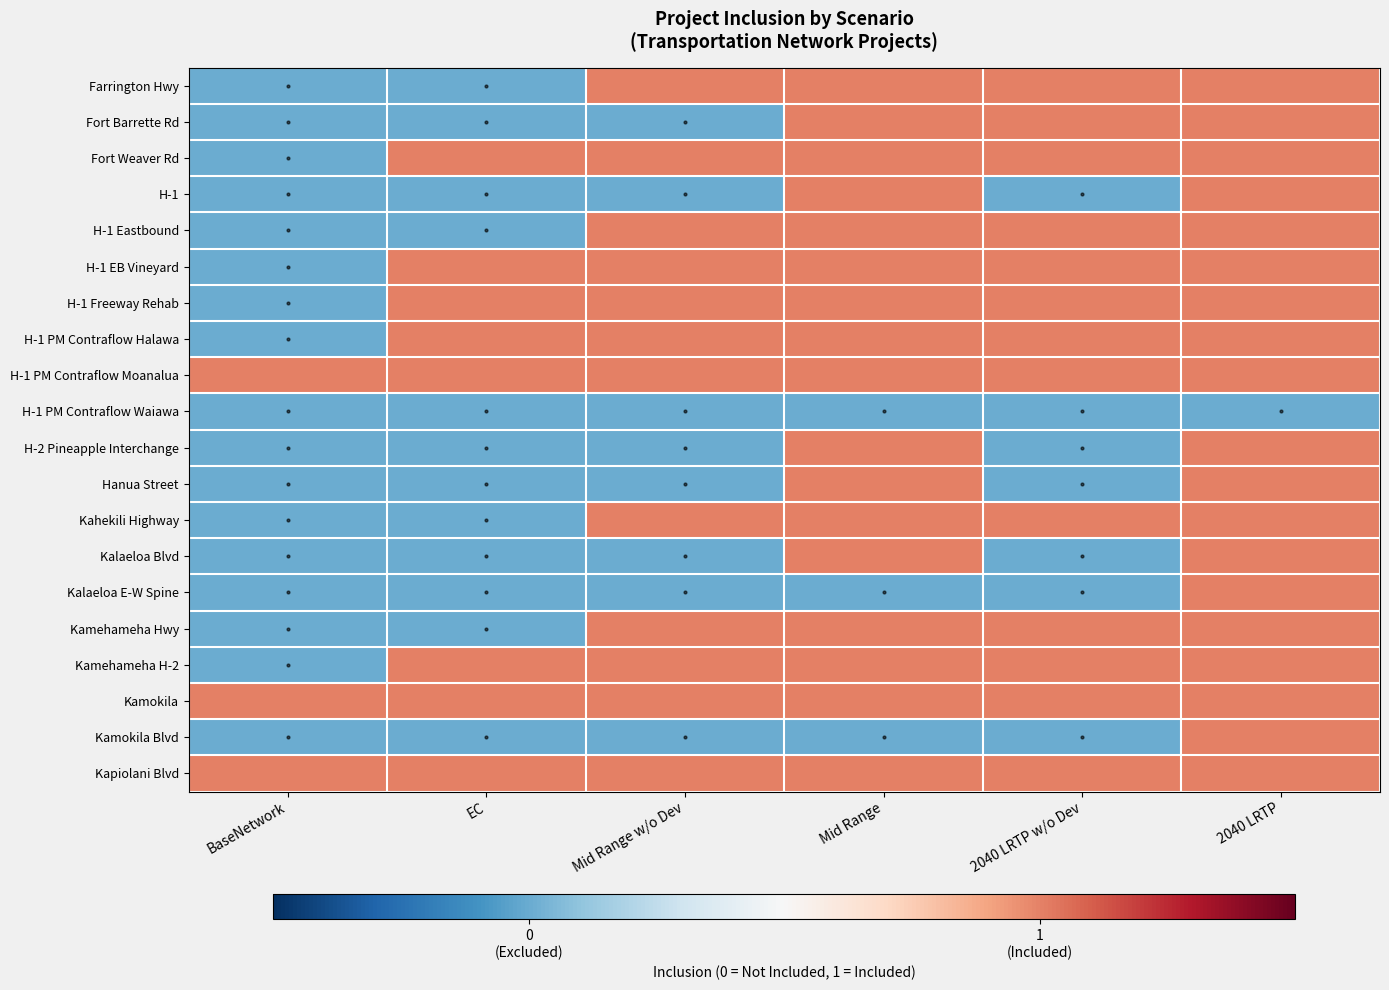

What is the spread (max minus min) of values at 2040 LRTP w/o Dev?

1